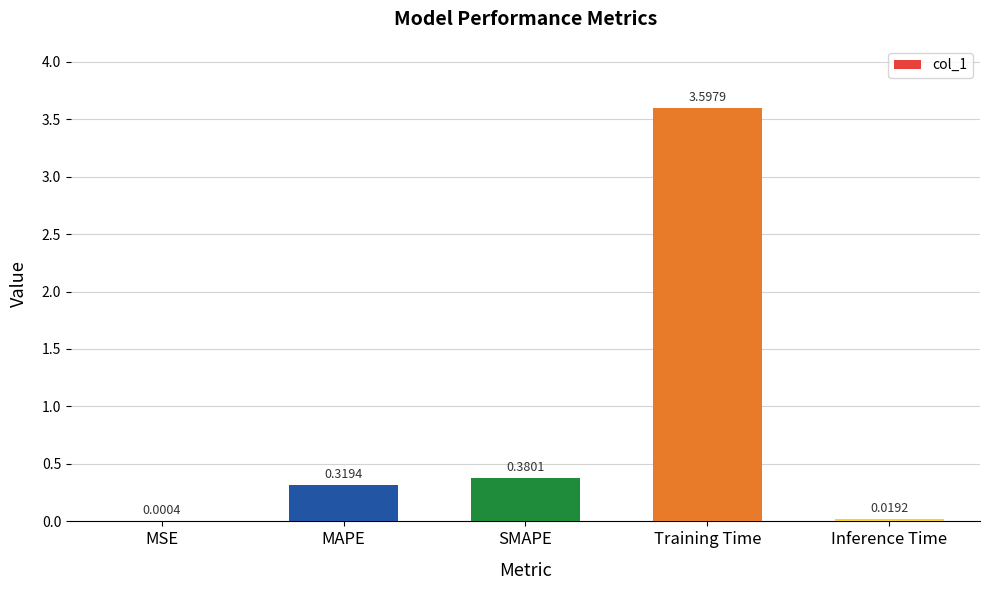

At which category does the chart reach its peak across all series?

Training Time